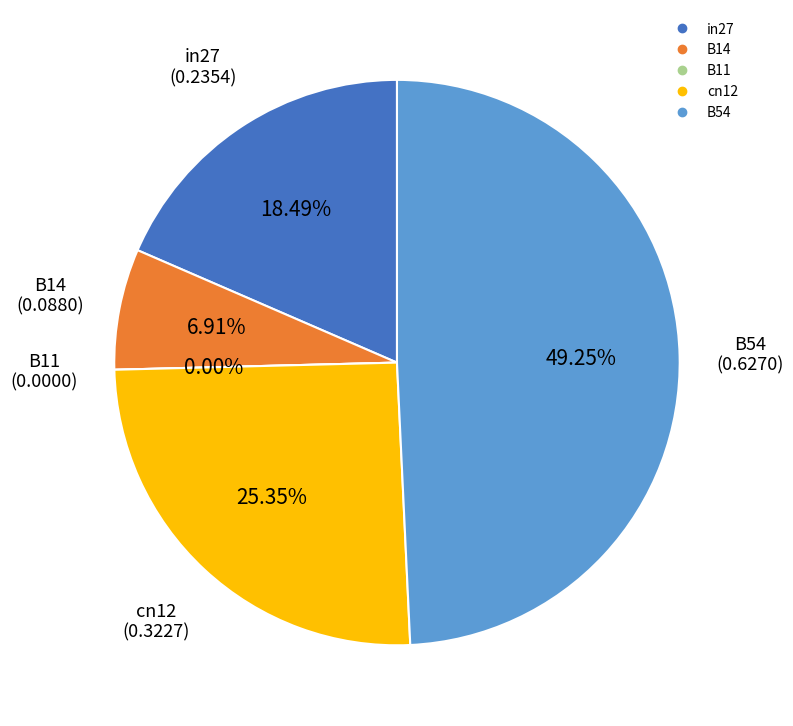

How many segments does this pie chart have?

5